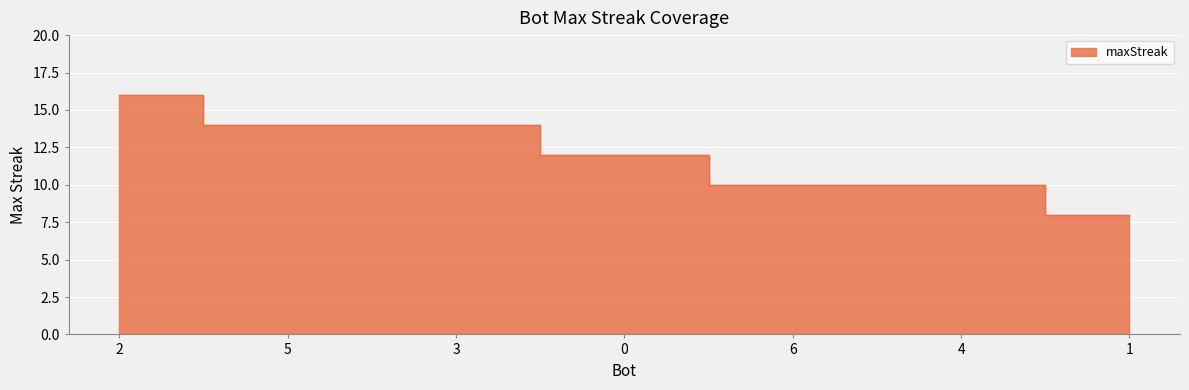

Reading left to right, list all the values displayed in this chart.

2=16	5=14	3=14	0=12	6=10	4=10	1=8